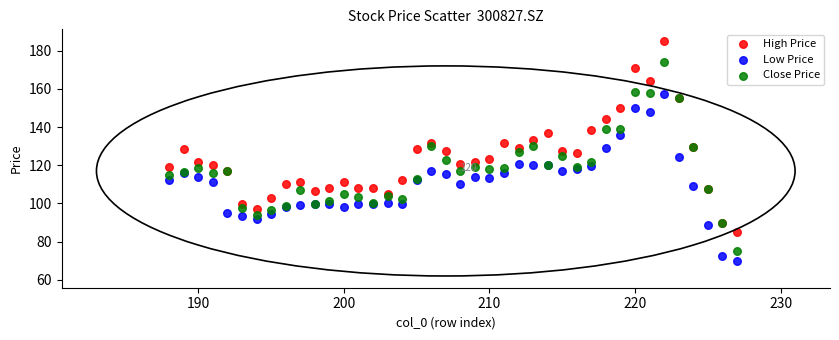

What is the X range (max minus min) for the scatter plot?

39.0